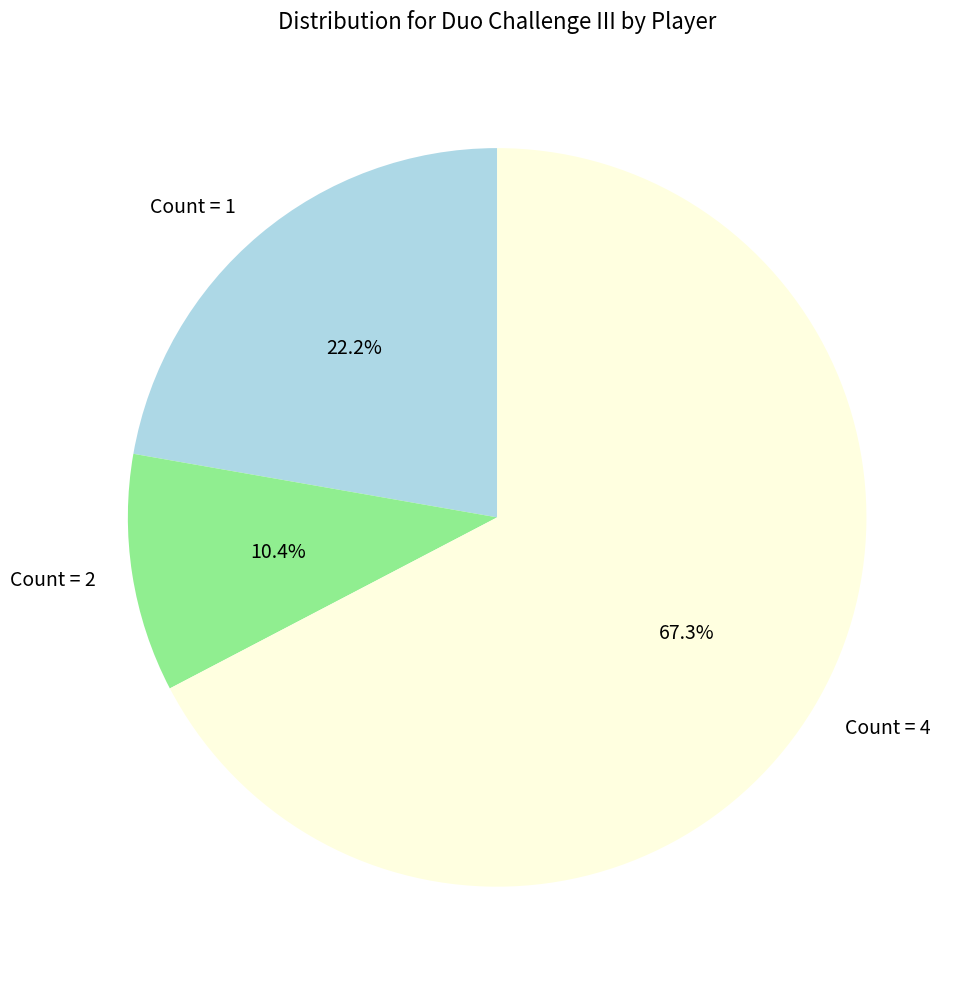

Does Count = 2 account for over 50% of the chart?

No